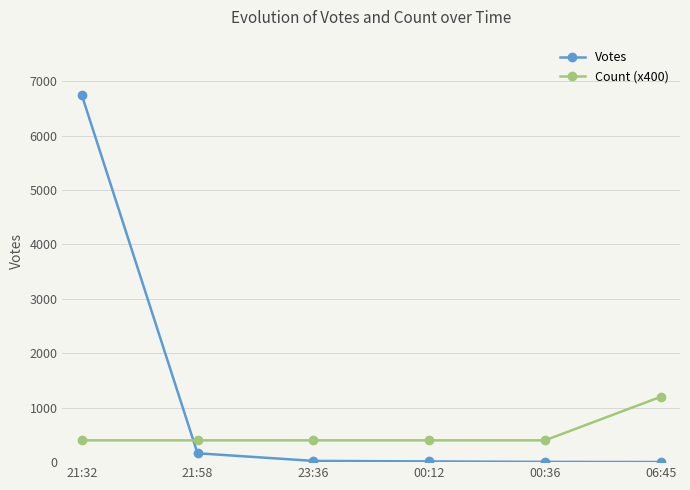

At which label does Votes first exceed 23?

21:32